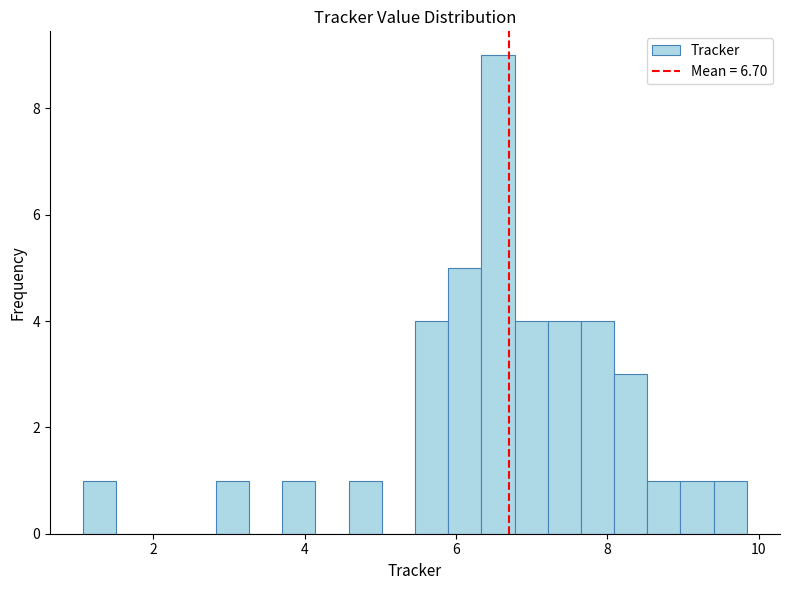

Around what value on the x-axis is the tallest bar? Give the approximate position of its centre, as read against the axis.

6.6